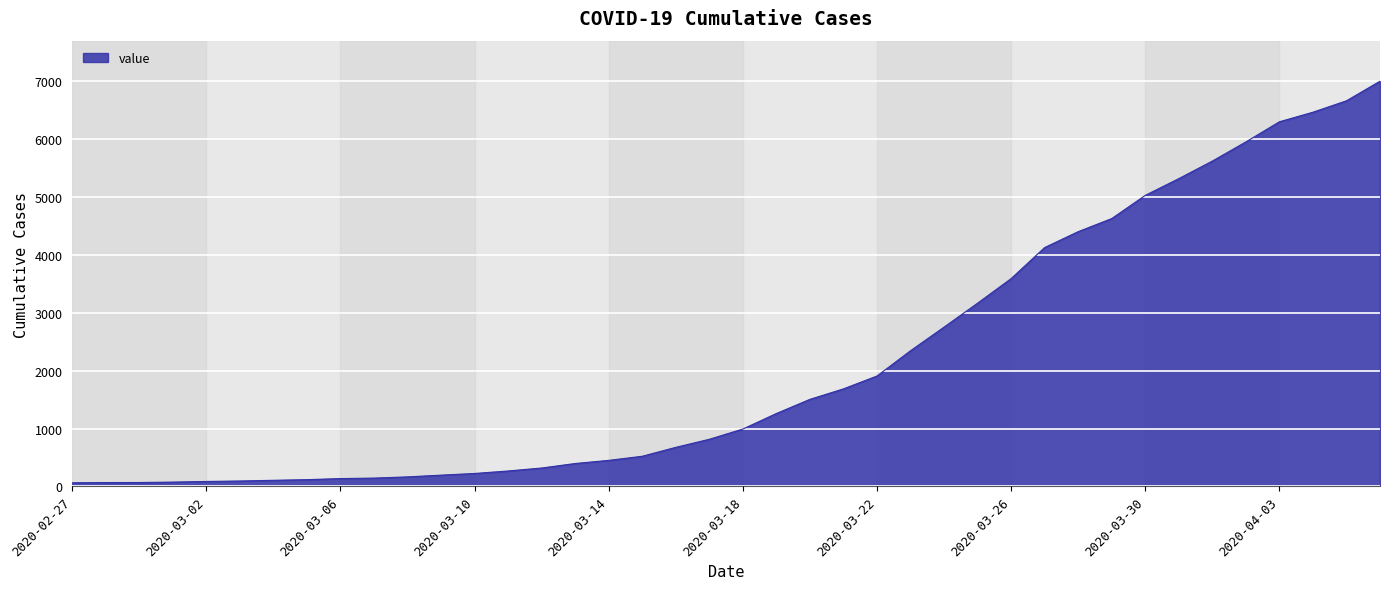

What is the maximum value shown in the chart?

6994